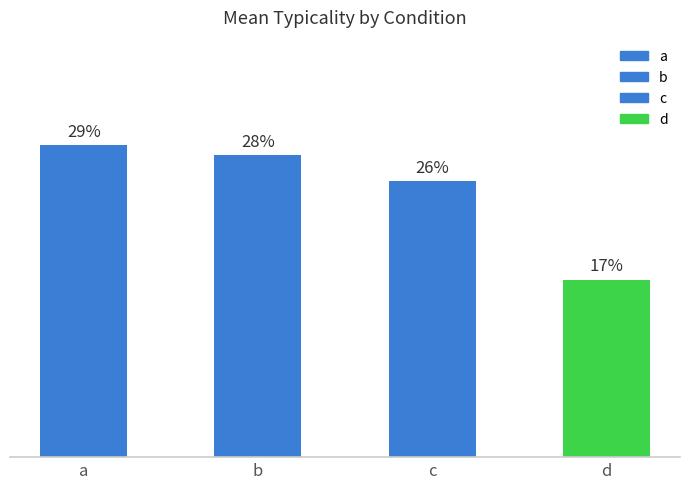

Does the chart contain stacked bars?

No